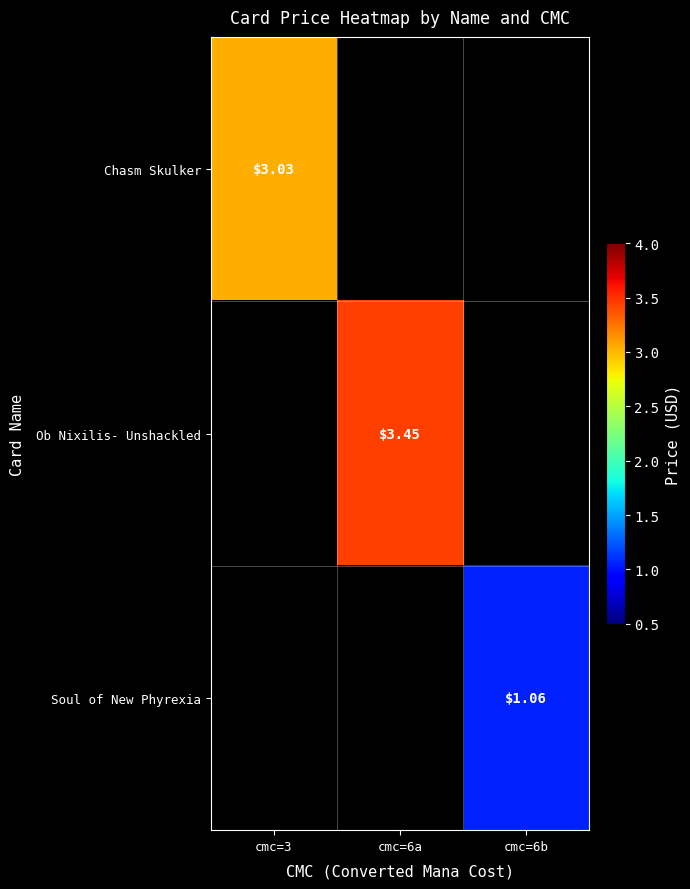

Is the value of Soul of New Phyrexia at cmc=6b greater than the value of Chasm Skulker at cmc=3?

No